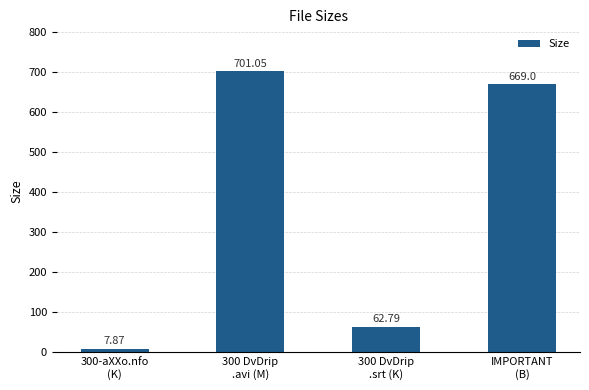

What is the change in value from 300 DvDrip
.srt (K) to IMPORTANT
(B)?

+606.2